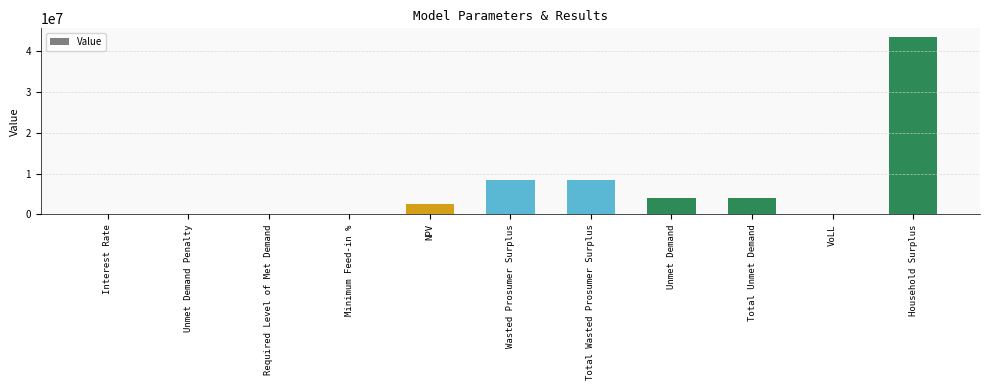

The chart shows a value of 8416324.9 at Wasted Prosumer Surplus. True or false?

True